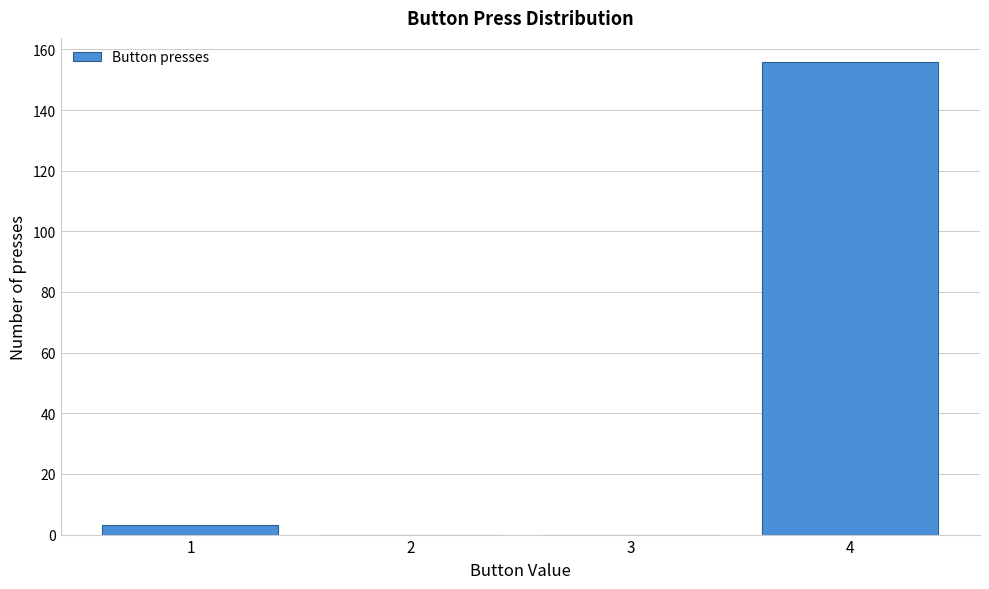

Reading left to right, list every bar in this chart as the range it spans on the x-axis followed by its height. The values are not printed on the chart, so give them approximately, as read against the axis.

0.5 to 1.5: 4
1.5 to 2.5: 0
2.5 to 3.5: 0
3.5 to 4.5: 156